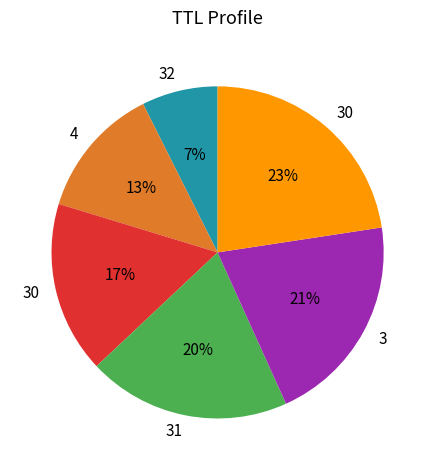

To the nearest percent, what is the average slice percentage?

17%